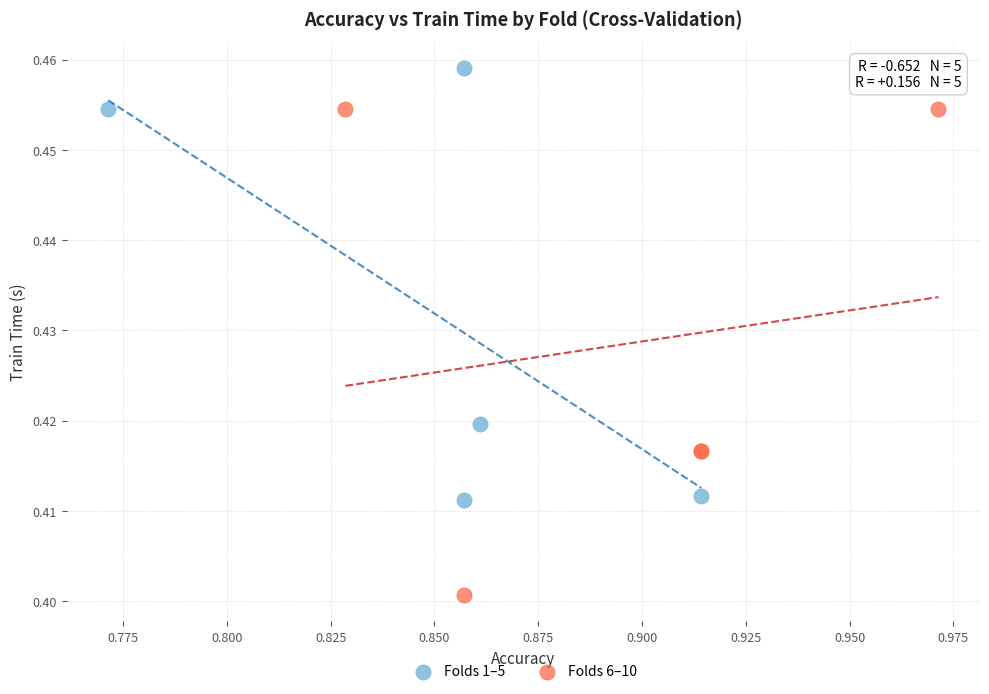

Which series has the largest Y range (max minus min)?

Folds 6–10